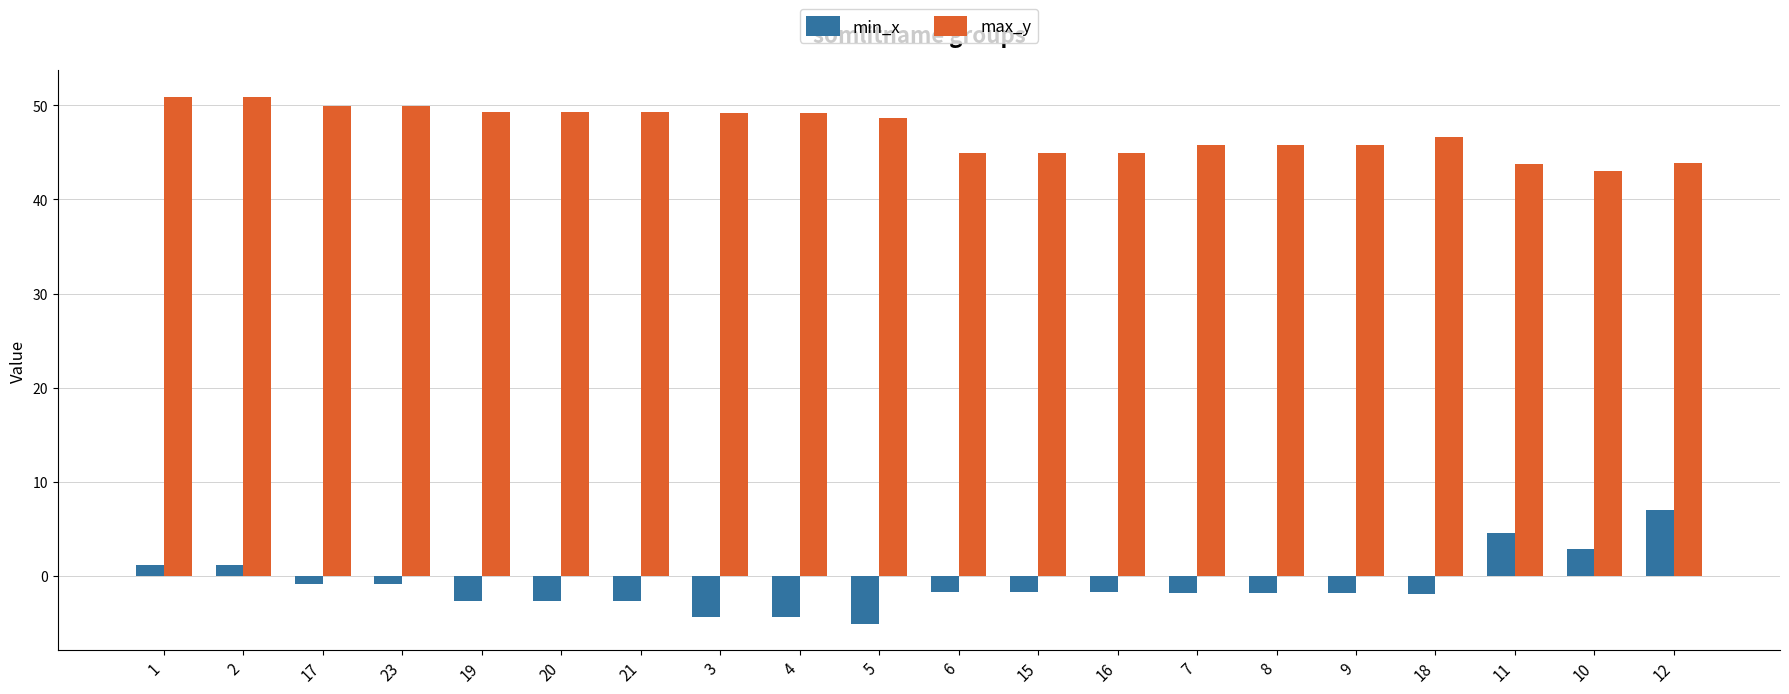

Is the value of min_x at 8 greater than the value of max_y at 10?

No